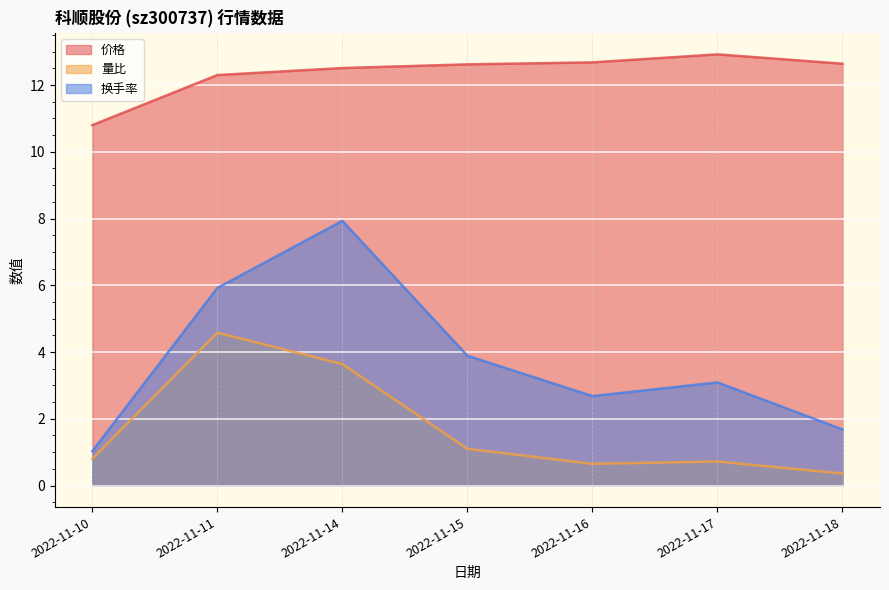

At which category does the chart reach its minimum across all series?

2022-11-18